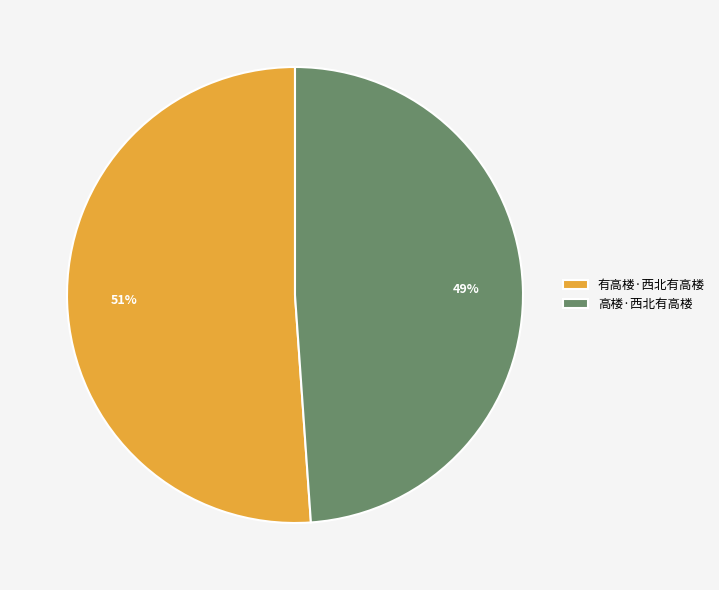

What is the ratio of the value at 有高楼·西北有高楼 to the value at 高楼·西北有高楼?

1.0